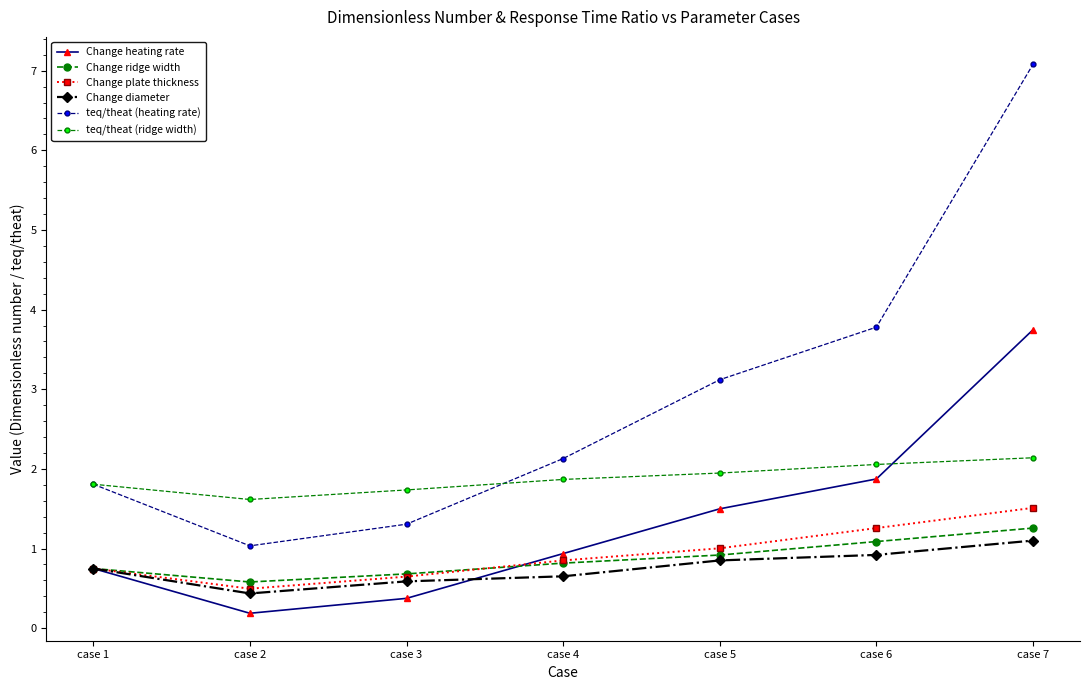

At how many categories does at least one series exceed 2?

4